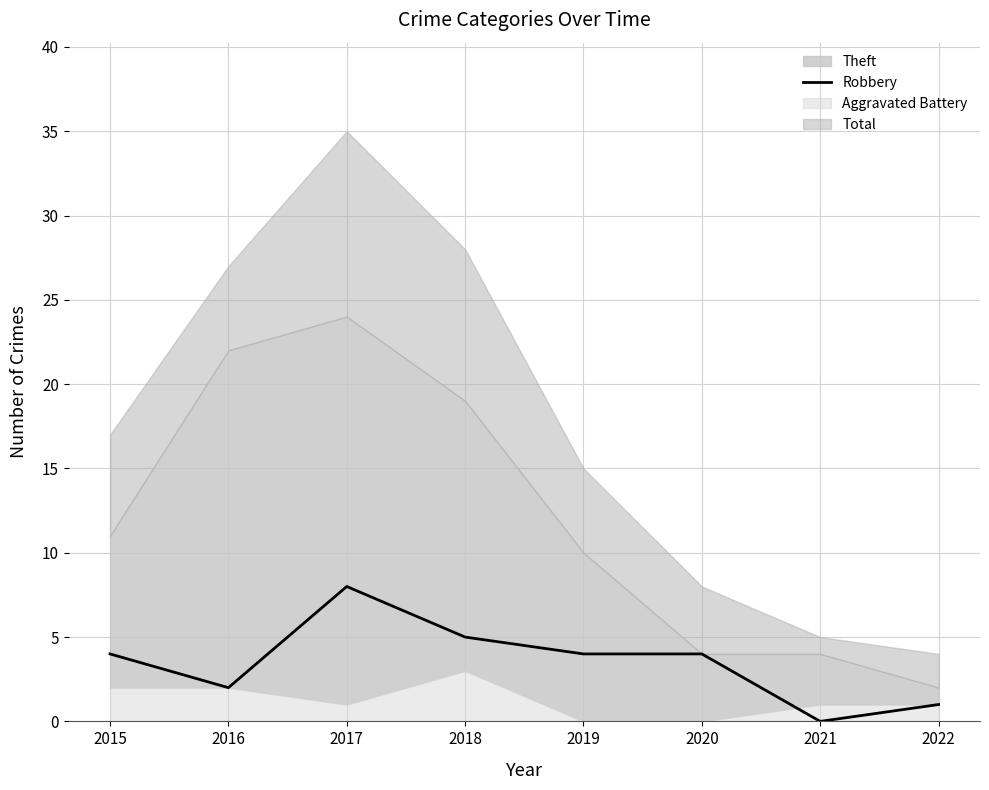

List the labels in order of value, smallest first.

2021, 2022, 2016, 2015, 2019, 2020, 2018, 2017